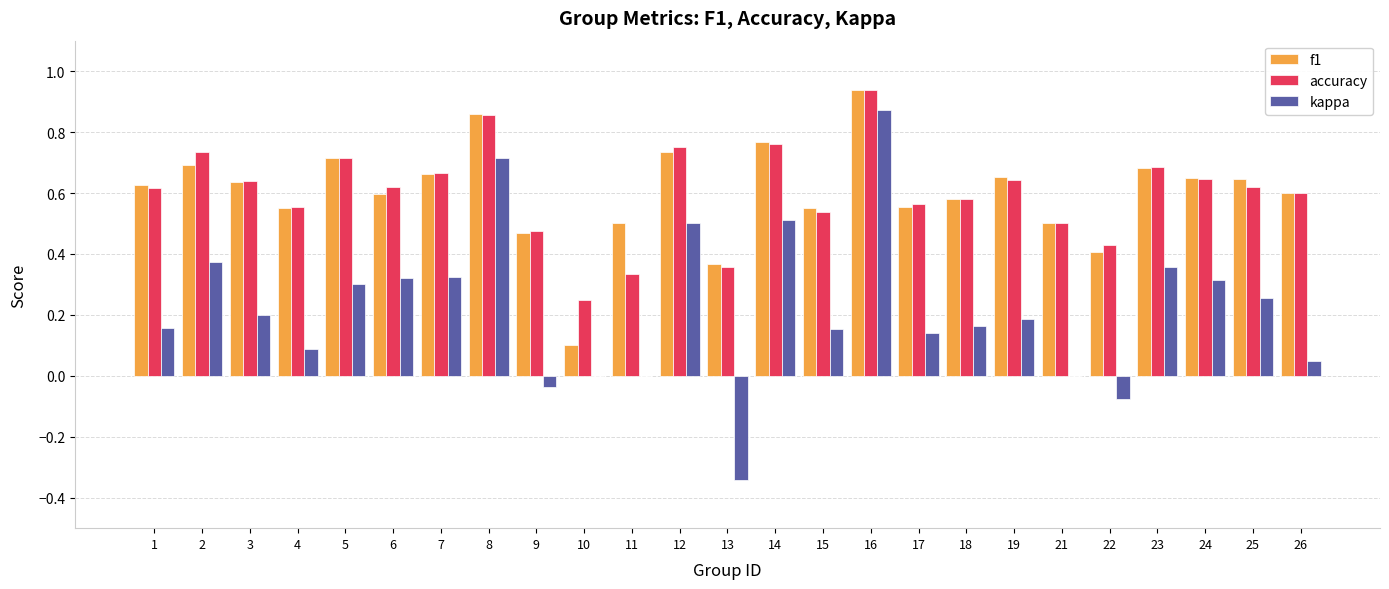

Does the chart contain stacked bars?

No